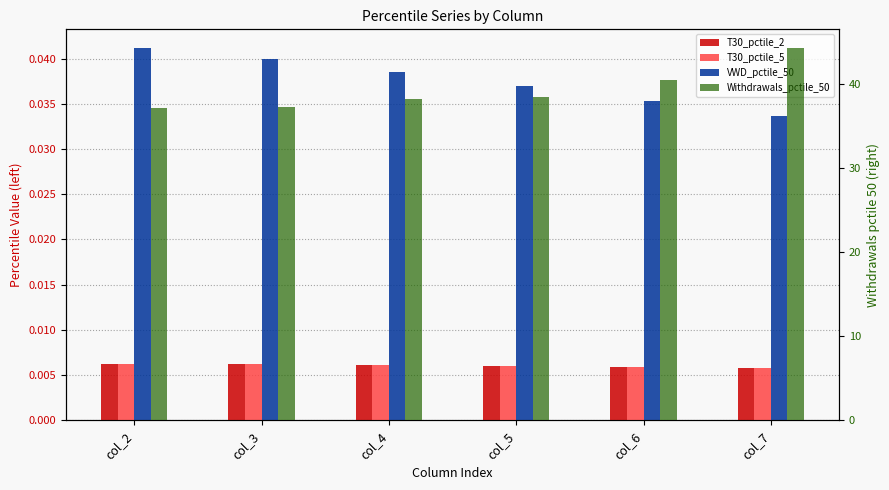

What is the value of the Withdrawals_pctile_50 bar at the 1st from the left?

37.1